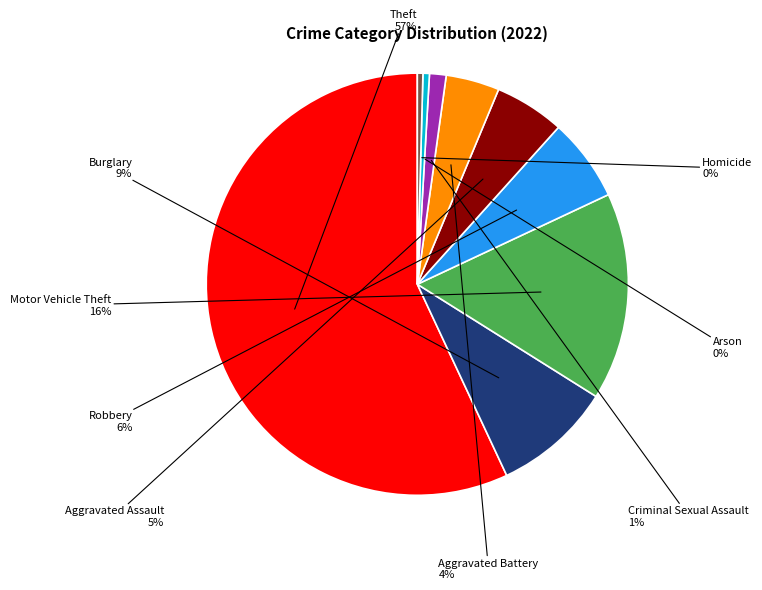

How many segments does this pie chart have?

9